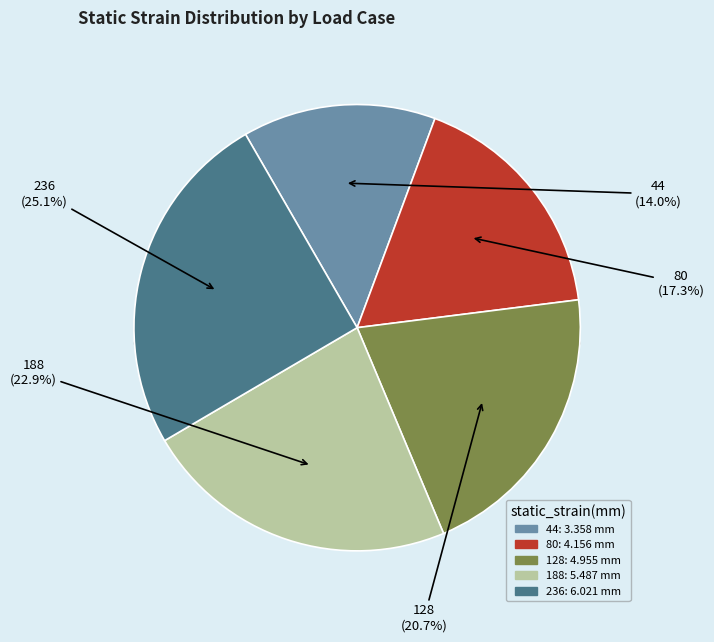

The 188 slice represents 23% of the pie. True or false?

True